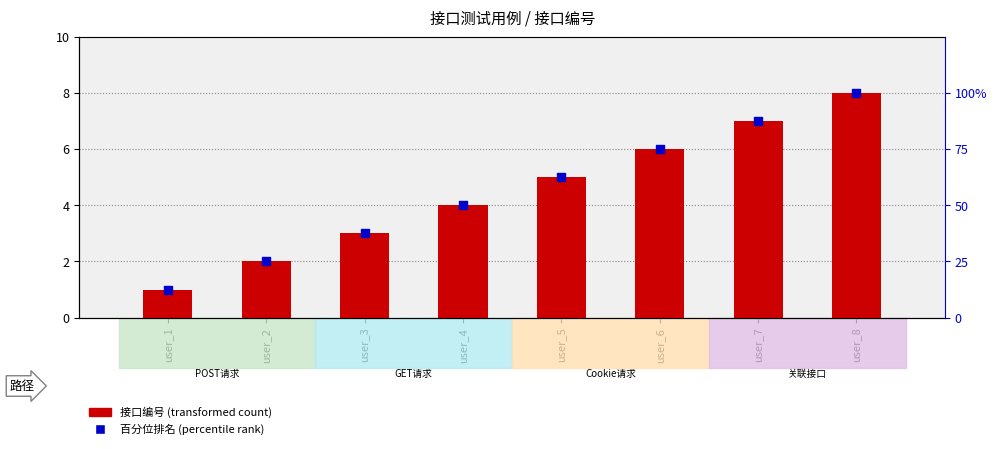

Which series contains the lowest Y value?

接口编号